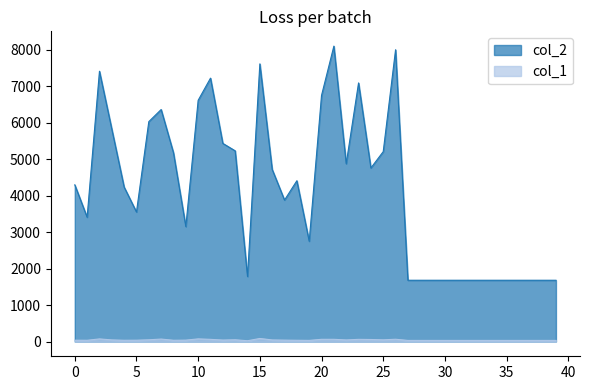

At which label does col_2 first exceed 4297?

2